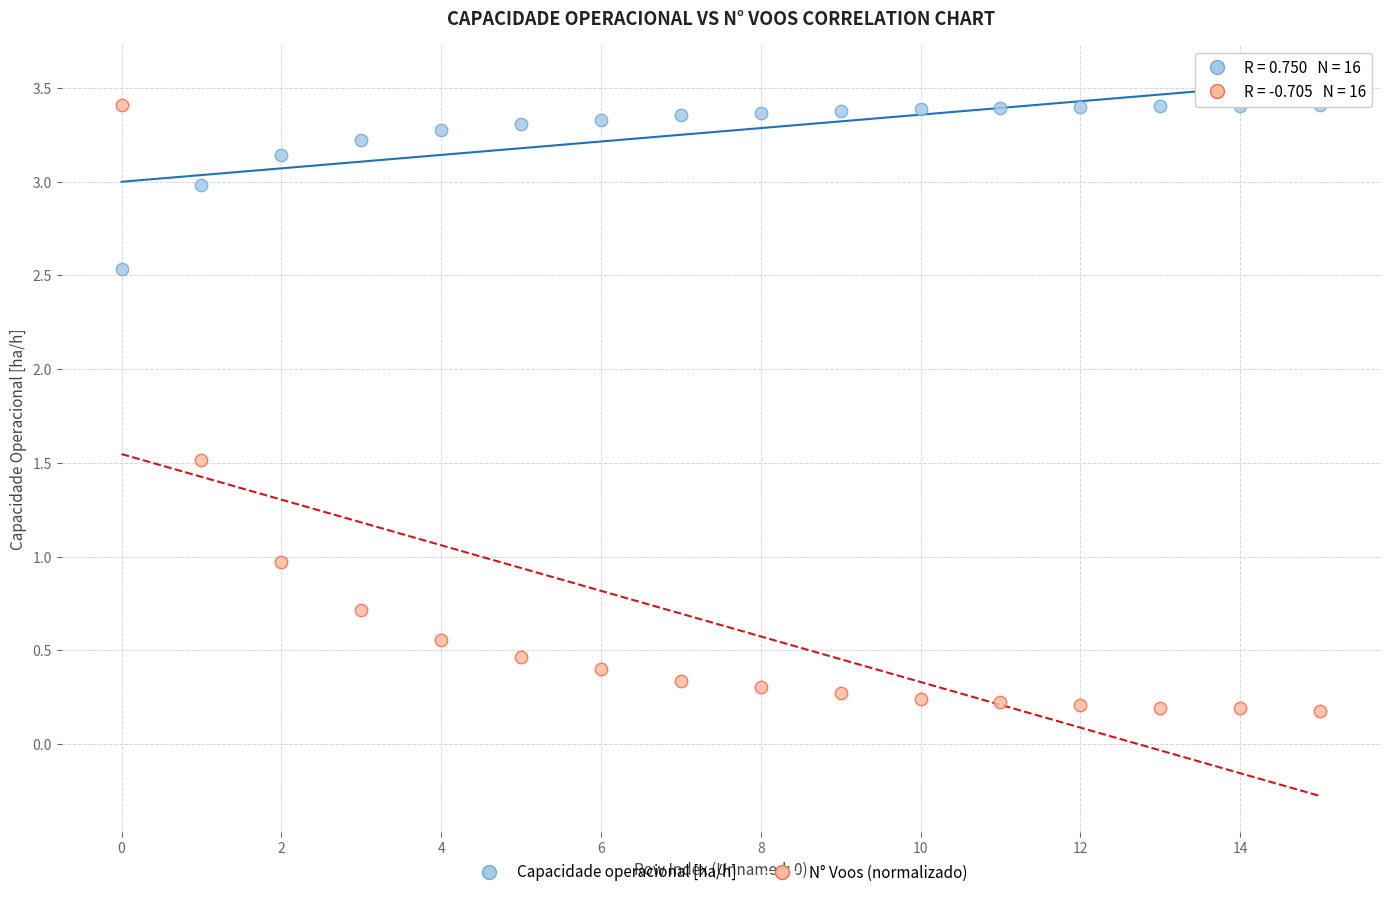

Which series has the largest Y range (max minus min)?

N° Voos (normalizado)